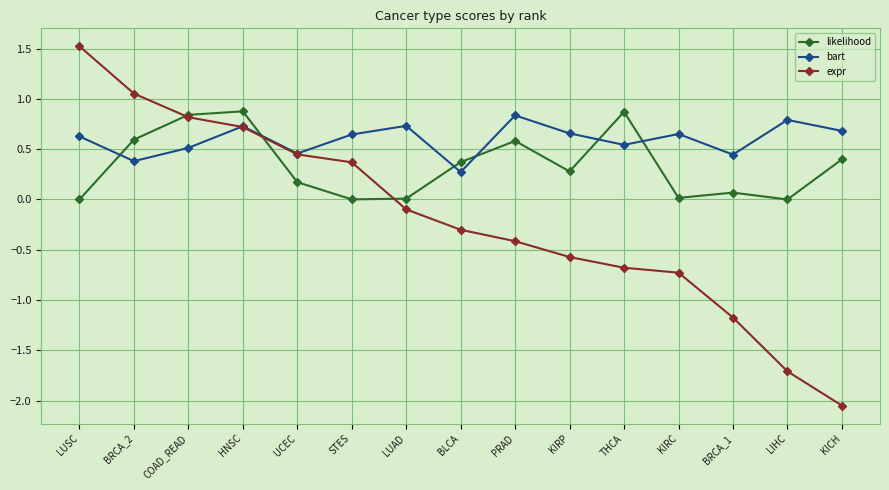

How many times do likelihood and bart cross each other?

6